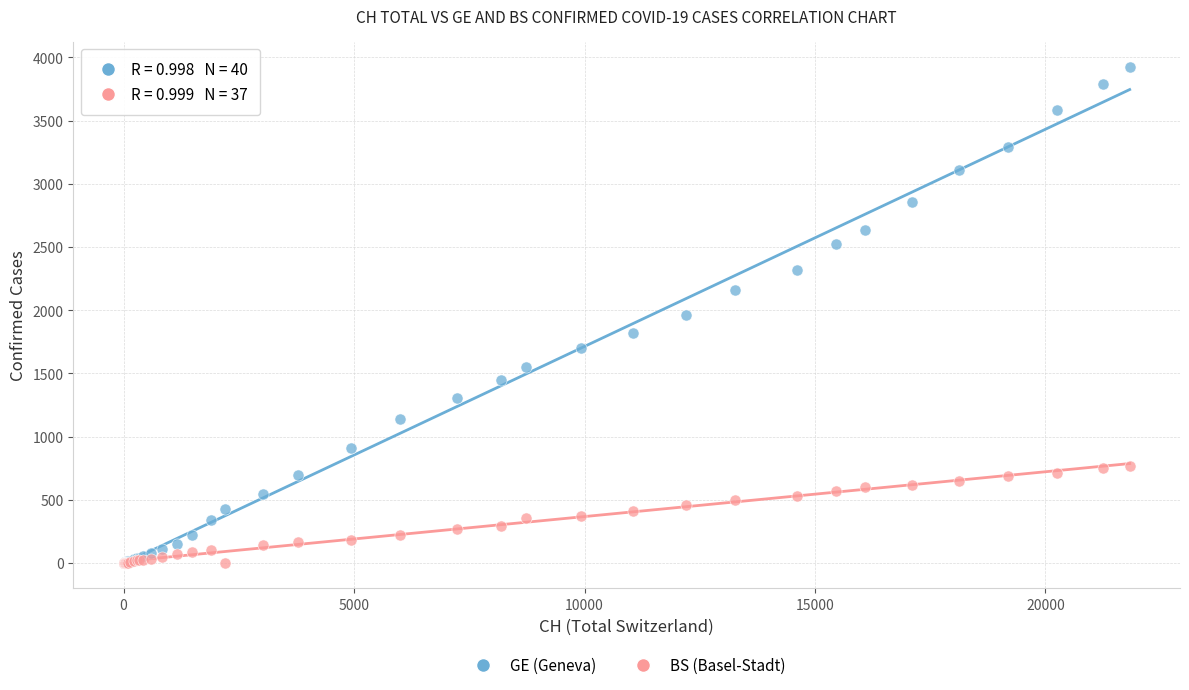

What are all the series names shown in the legend?

GE (Geneva), BS (Basel-Stadt)